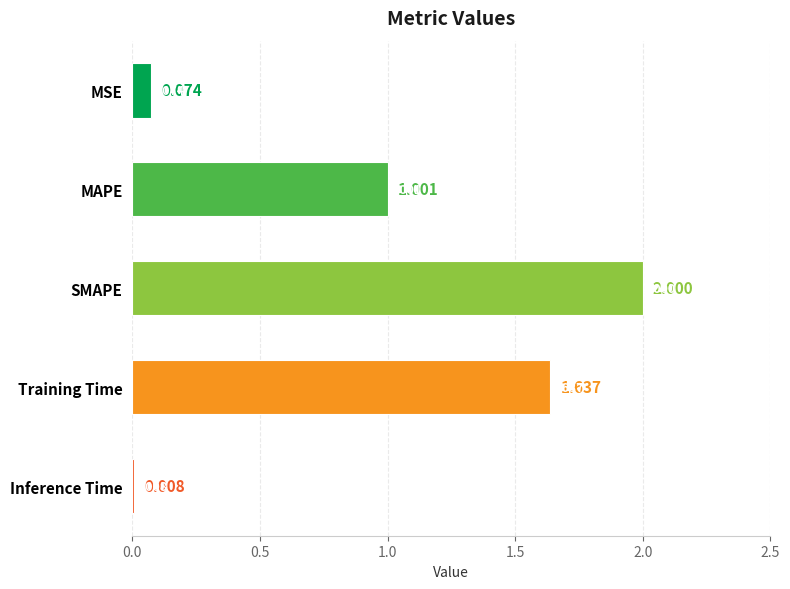

At which label is the value closest to 1?

MAPE